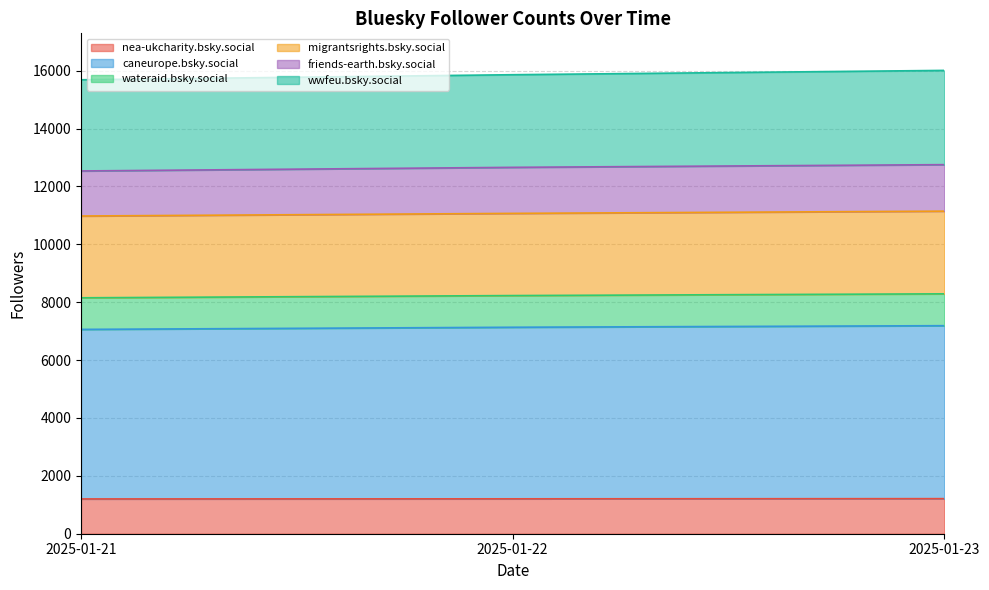

What is the maximum value for nea-ukcharity.bsky.social?

1212